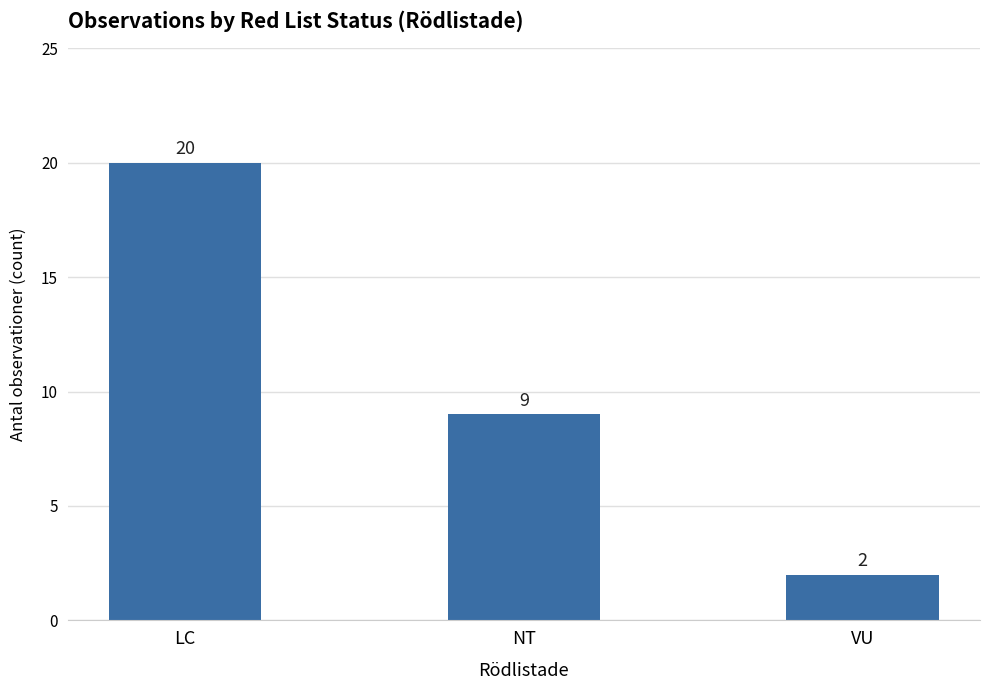

Reading left to right, list all the values displayed in this chart.

LC=20	NT=9	VU=2